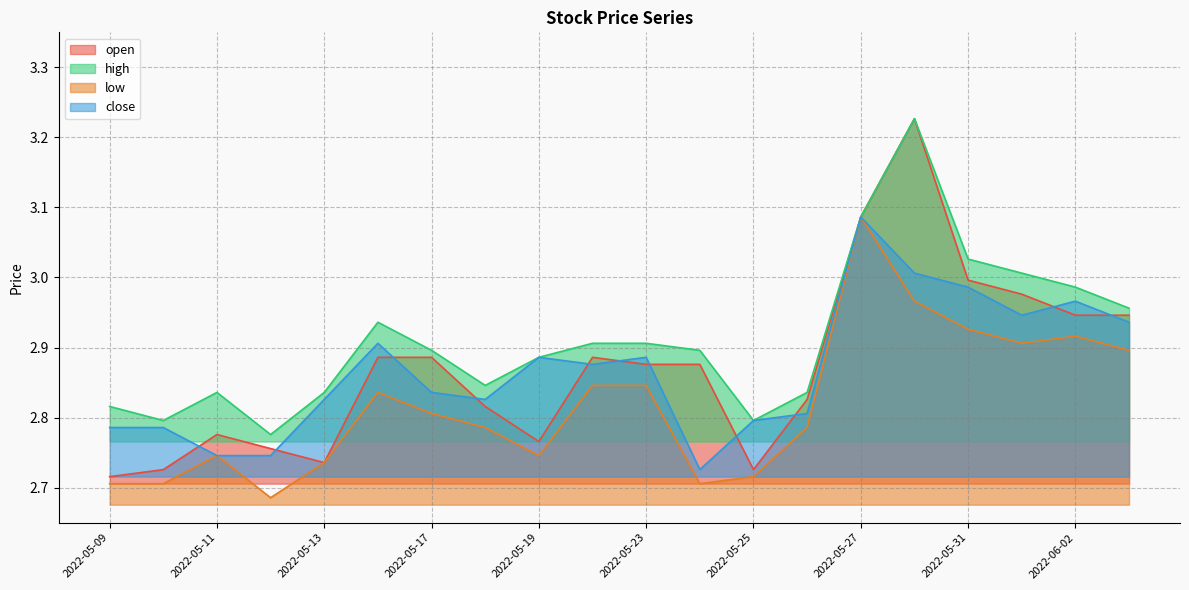

Which has a higher value, 2022-05-19 or 2022-05-31?

2022-05-31